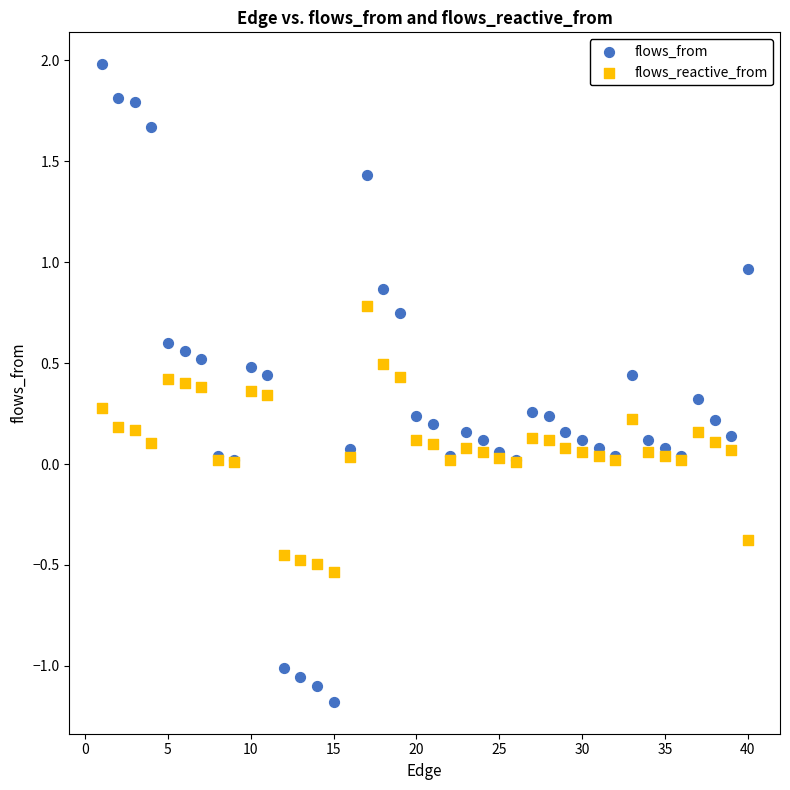

Which series has the largest Y range (max minus min)?

flows_from